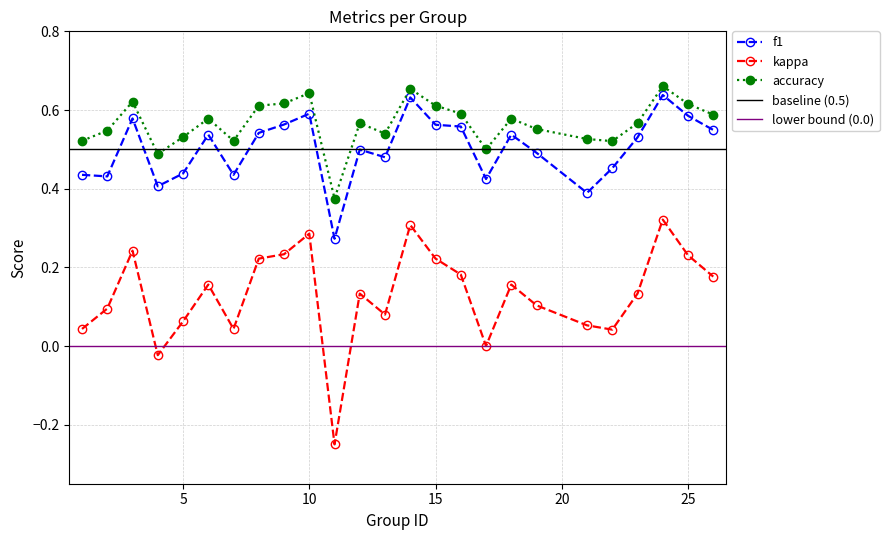

True or false: f1 has more than 2 points higher than both neighbors.

True